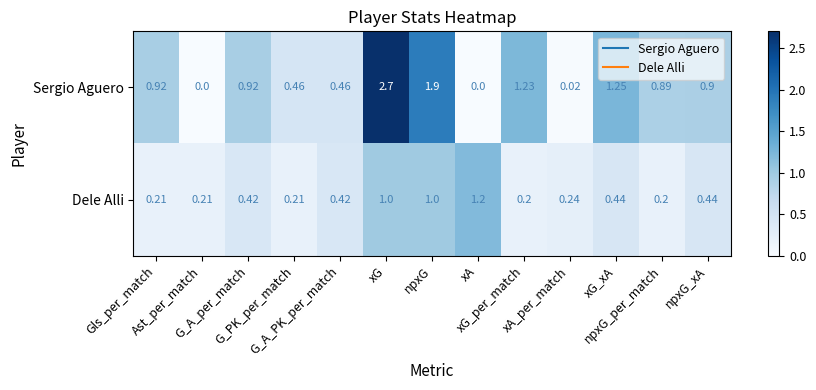

Which series has the largest range (max minus min)?

Sergio Aguero